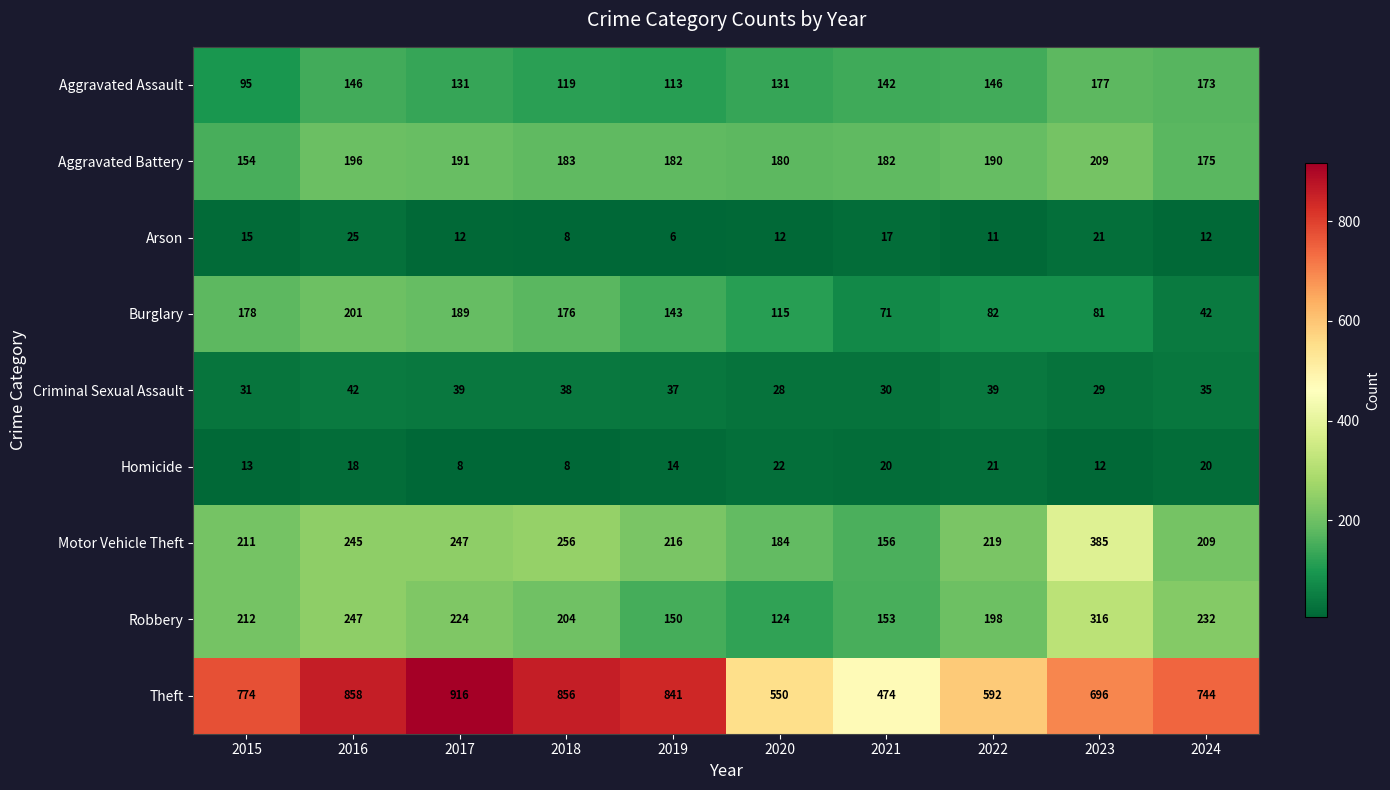

Count the number of categories in the chart.

10